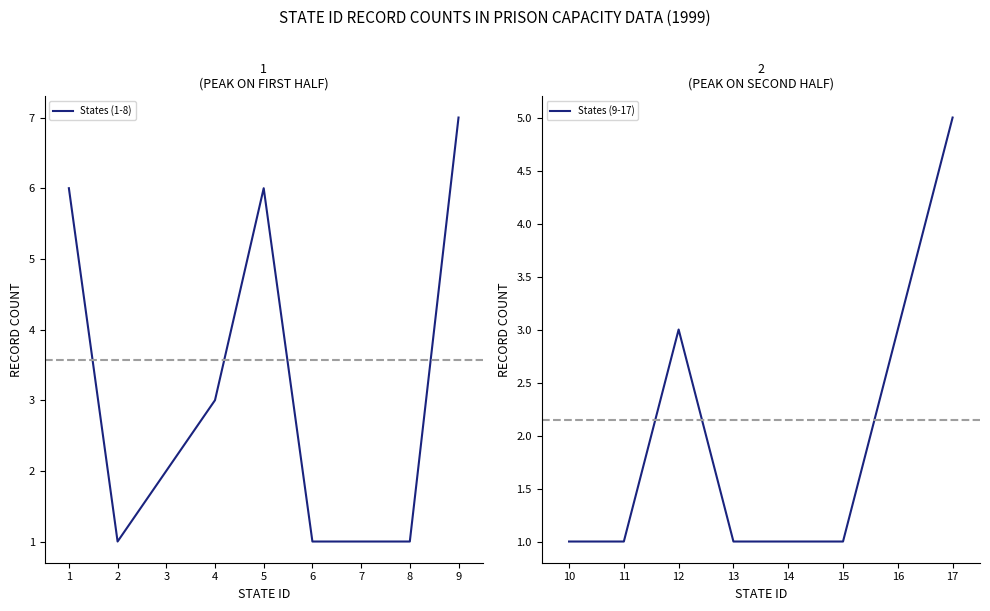

Reading left to right, extract all data points from this chart.

States (1-8): 1=6	2=1	4=3	5=6	6=1	8=1	9=7
States (9-17): 10=1	11=1	12=3	13=1	15=1	16=3	17=5